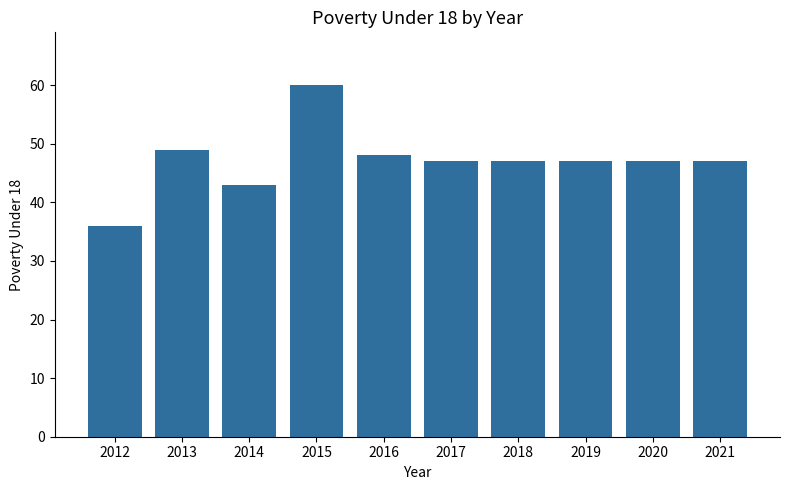

Which has a higher value, 2014 or 2015?

2015